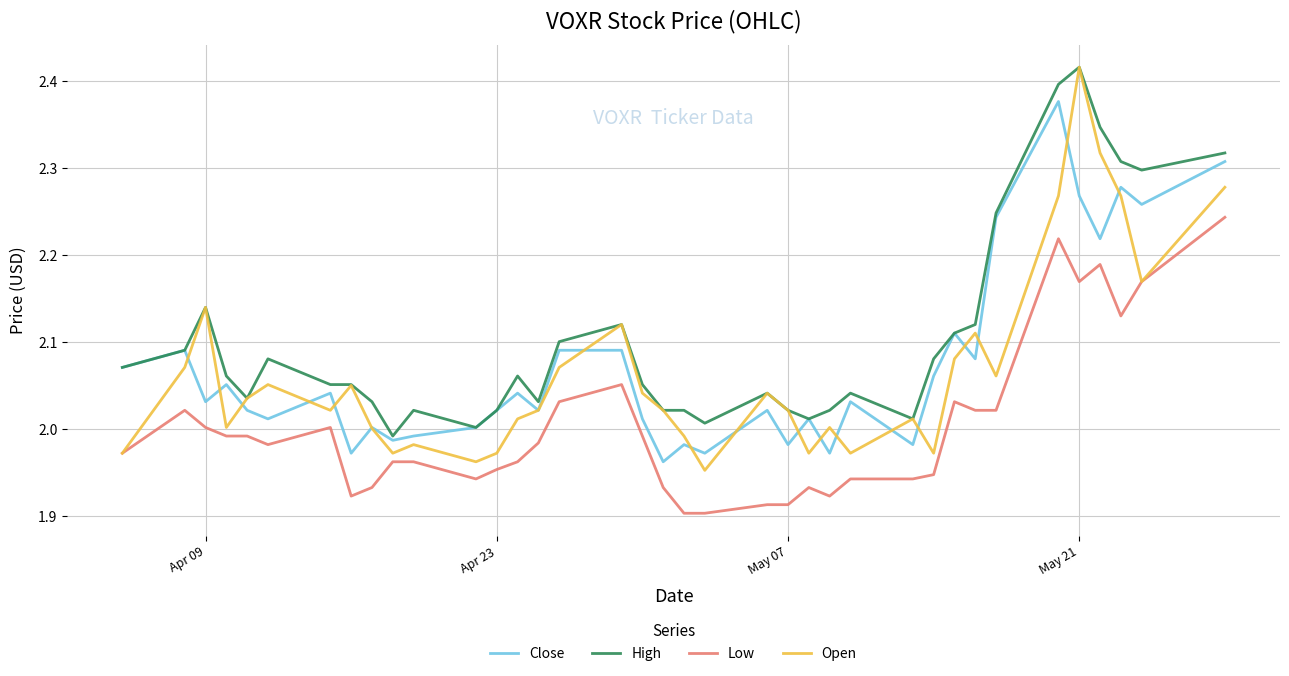

Which series has the largest range (max minus min)?

Open